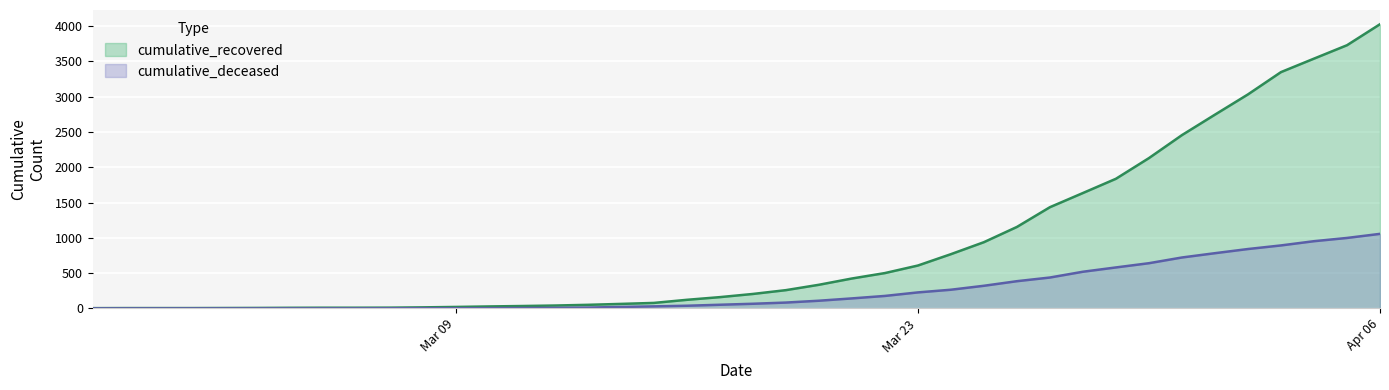

What is the label of the 7th point from the right?

2020-03-31